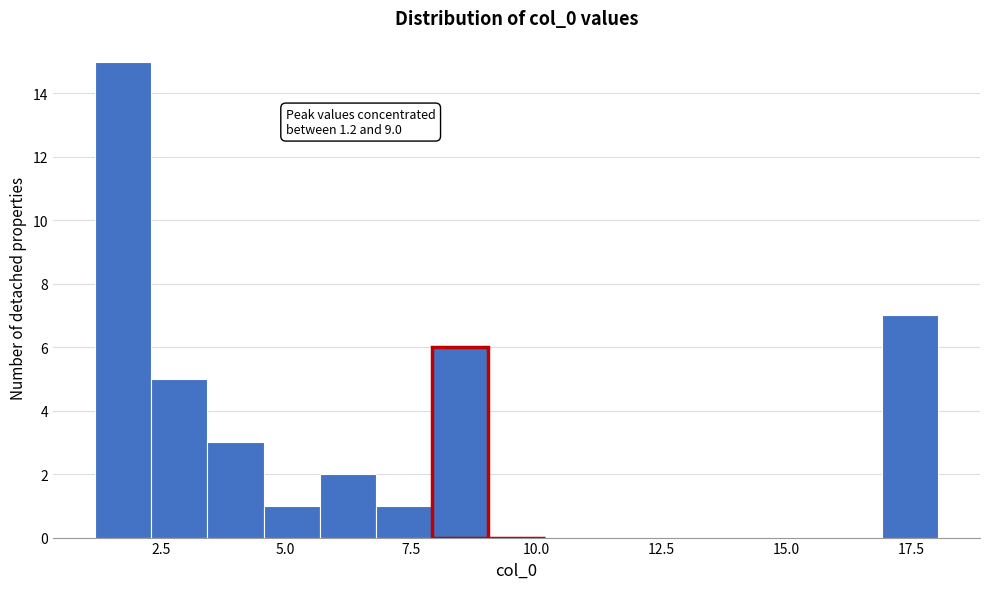

Around what value on the x-axis is the tallest bar? Give the approximate position of its centre, as read against the axis.

1.5